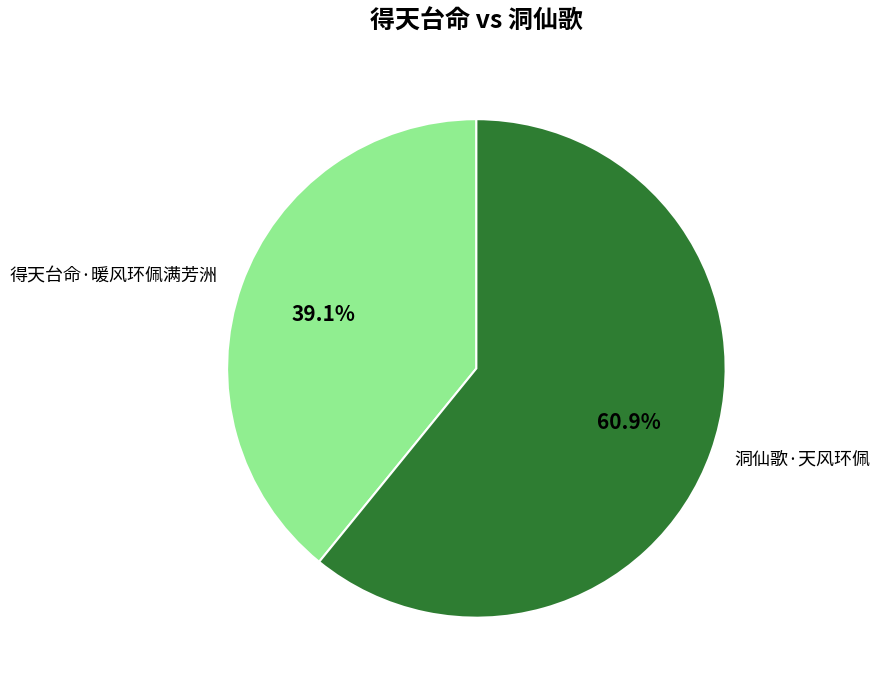

To the nearest percent, what is the difference between the 洞仙歌·天风环佩 and 得天台命·暖风环佩满芳洲 slice percentages?

22%